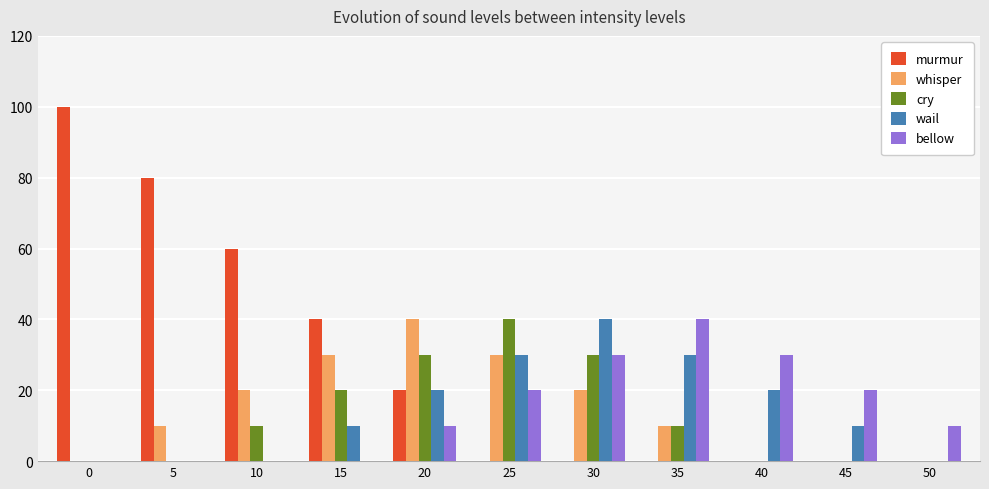

Does the chart contain stacked bars?

No